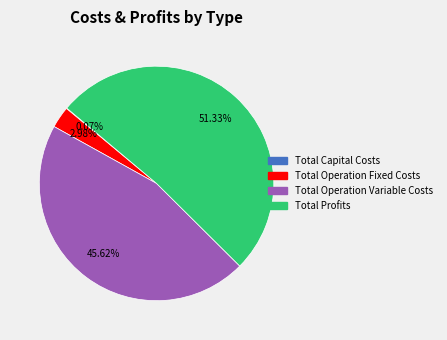

Which has a higher value, Total Operation Fixed Costs or Total Profits?

Total Profits